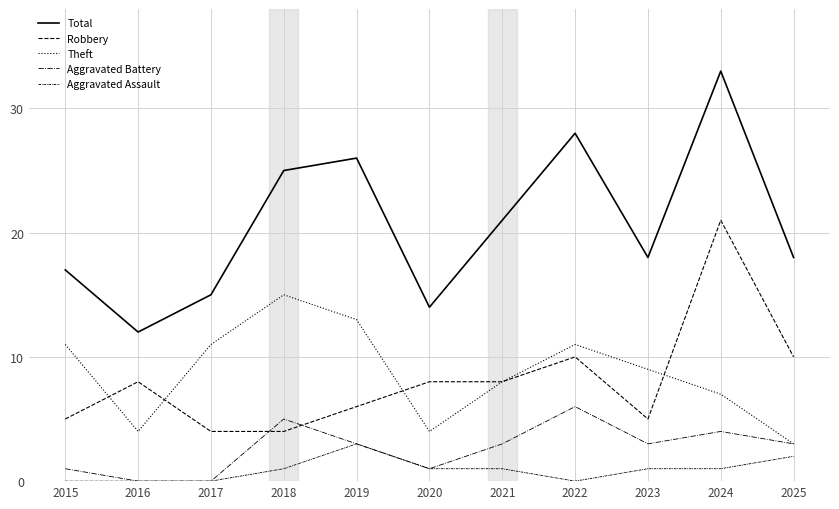

What is the difference between the maximum and second lowest values in the Robbery series?

17